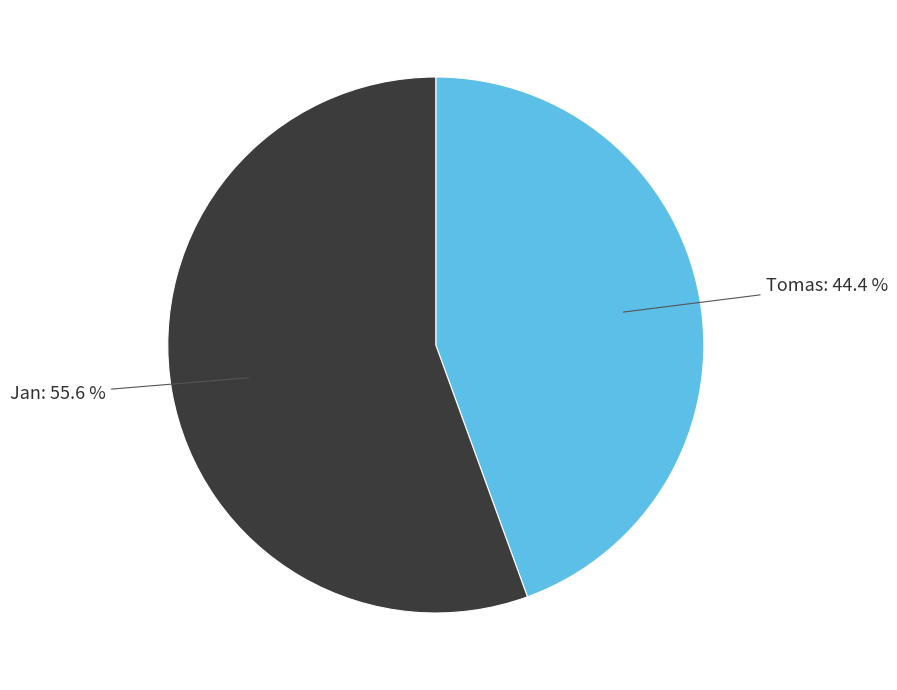

What portion of the pie excludes Jan?

44.4%